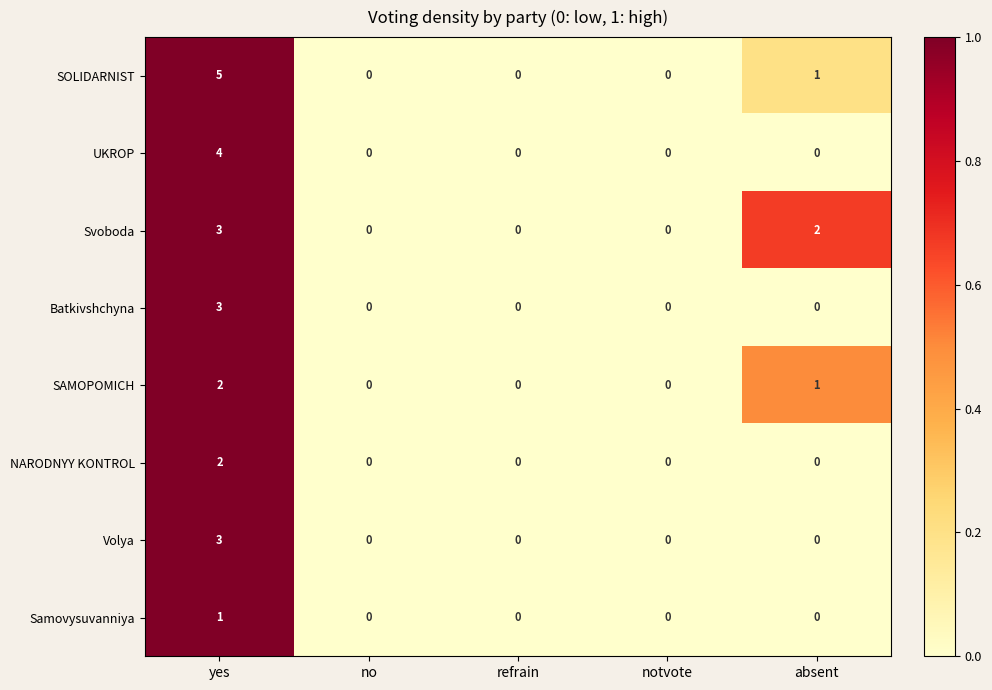

How many series are shown in this chart?

8